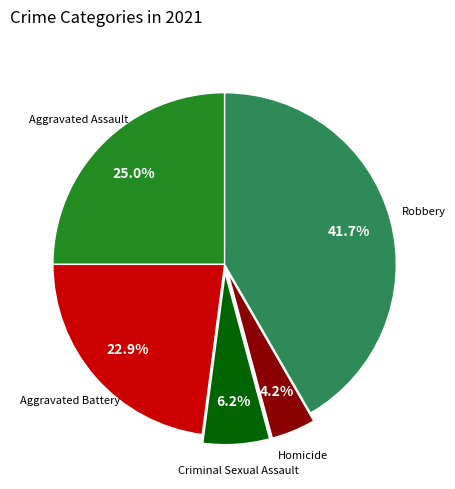

Is there any slice that represents more than half of the pie?

No